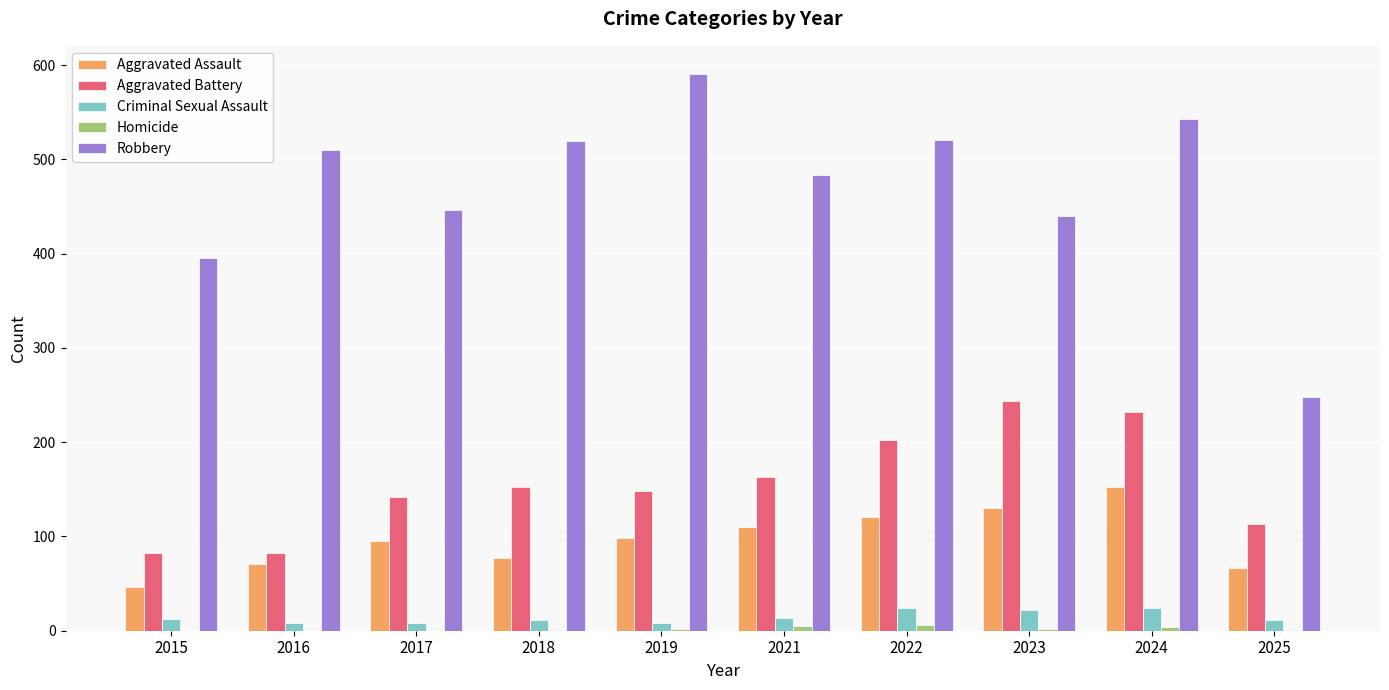

Which series has the widest spread of values?

Robbery